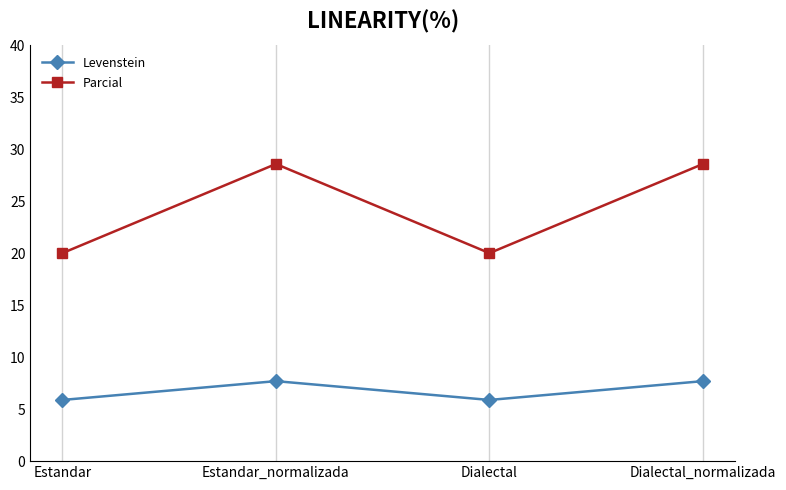

What is the value of the Levenstein point at the 1st from the left?

5.9